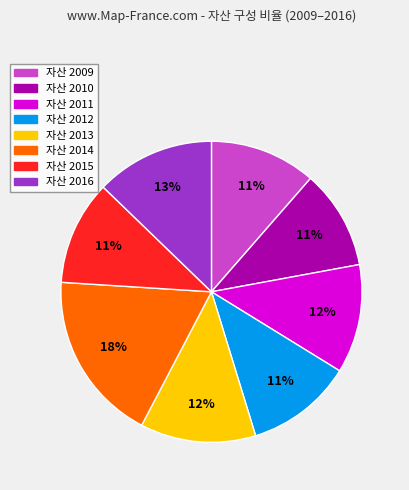

To the nearest percent, what is the average slice percentage?

12%